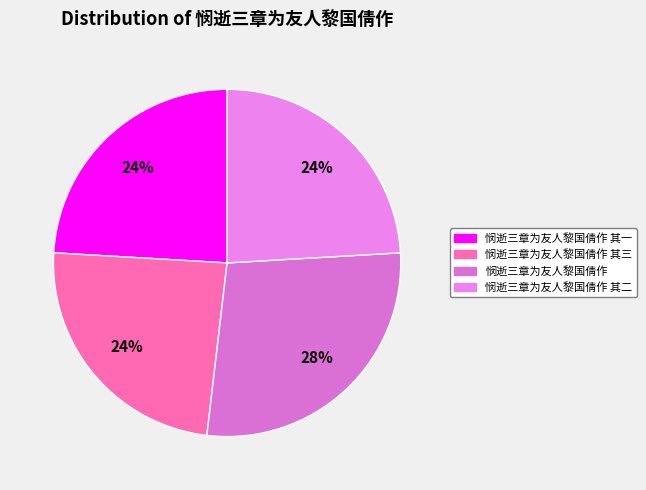

How many segments does this pie chart have?

4